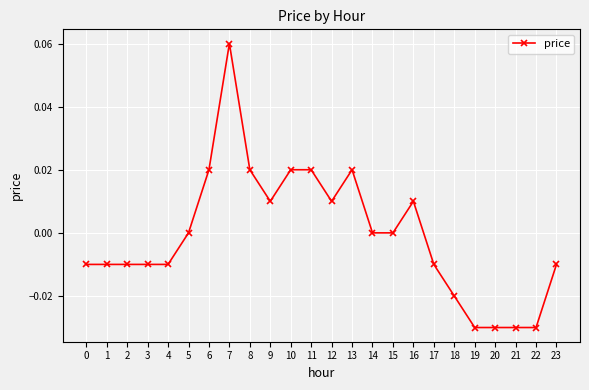

True or false: there are more than 0 points higher than both neighbors.

True